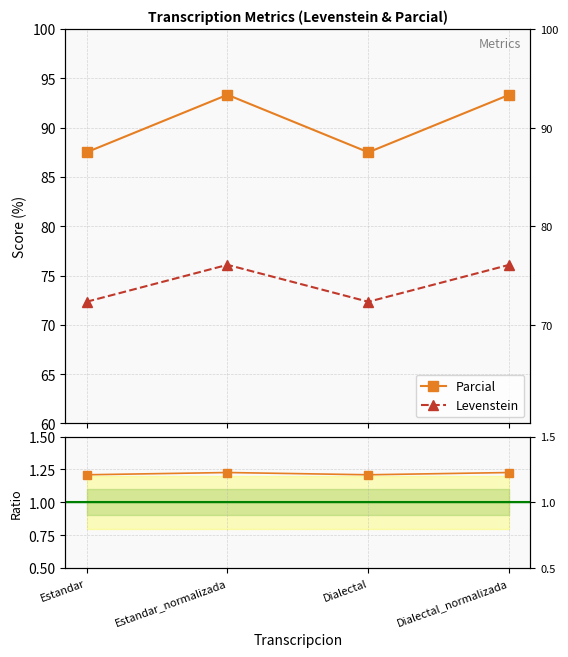

What position from the left is Estandar_normalizada?

2